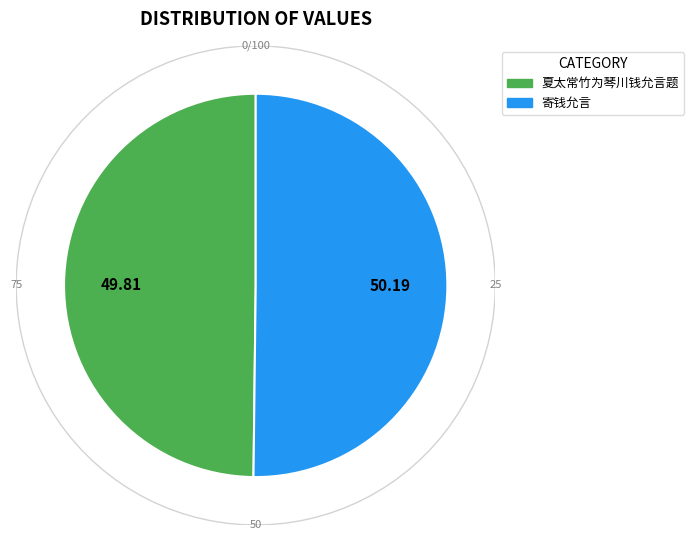

Rank the categories by value from lowest to highest.

夏太常竹为琴川钱允言题, 寄钱允言